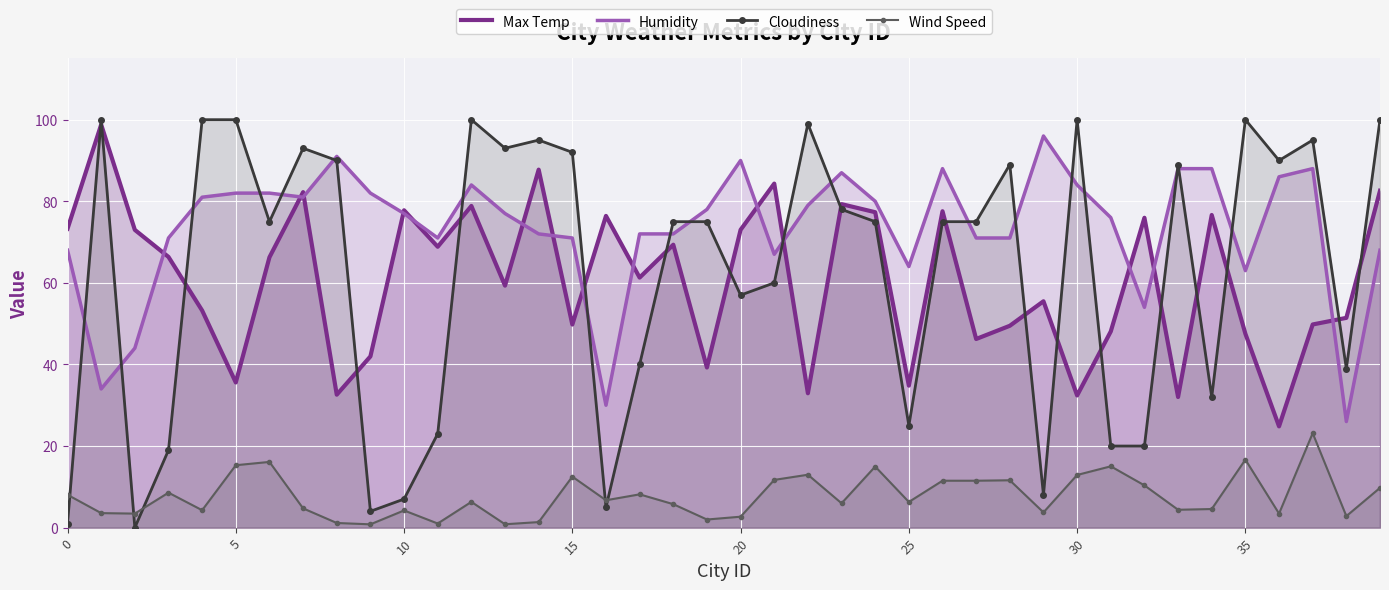

Is the value of Max Temp at 14 greater than the value of Wind Speed at 22?

Yes